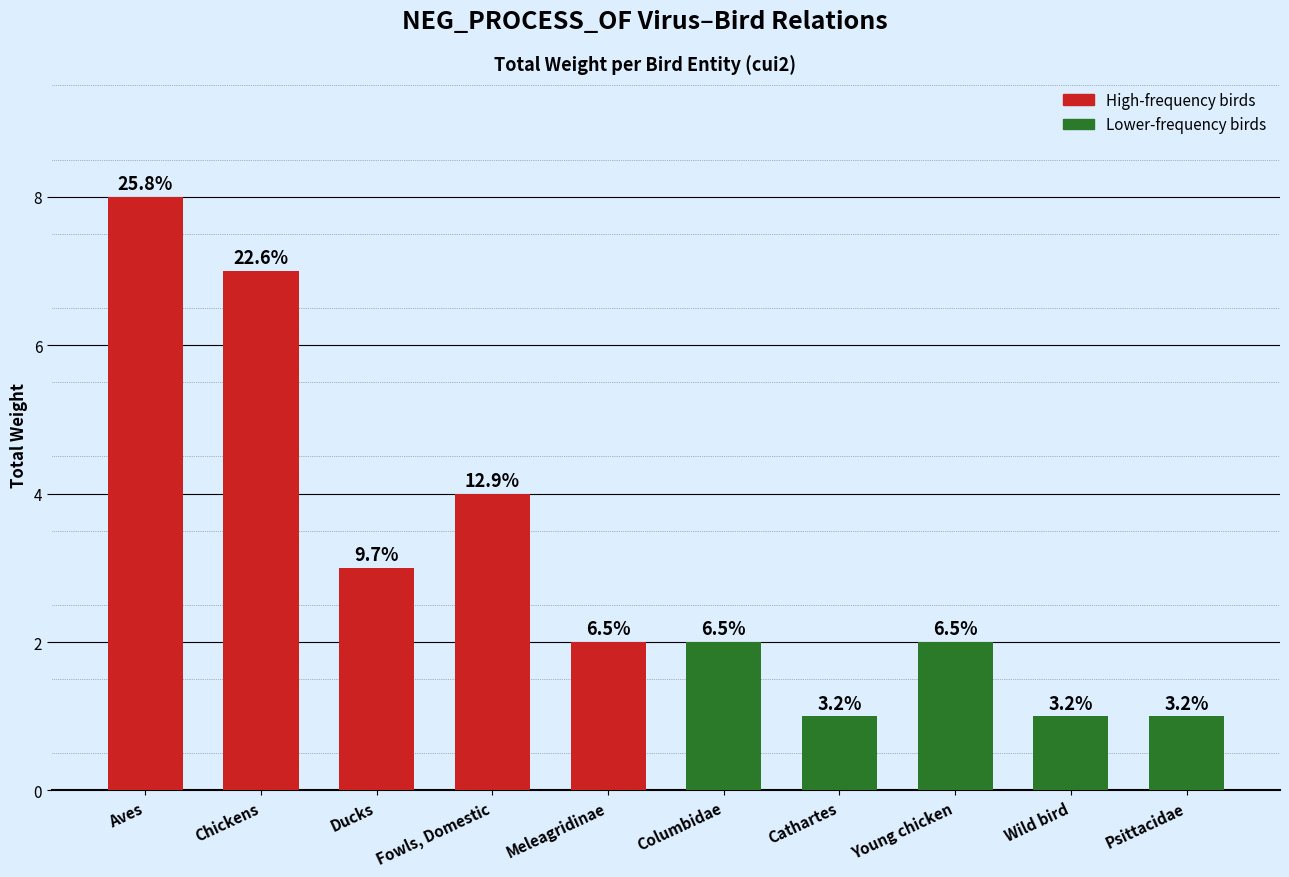

What is the smallest value displayed?

1